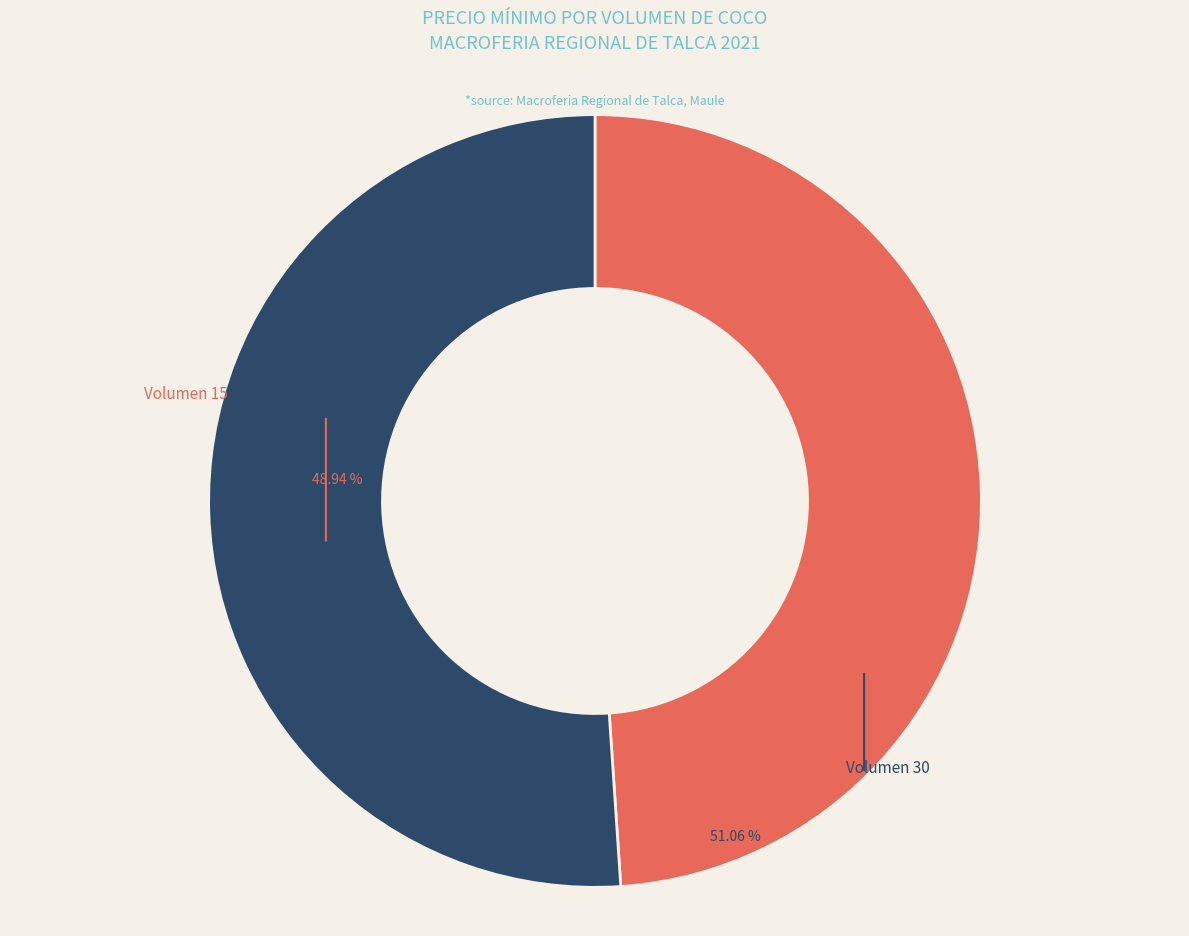

Does any single category account for the majority?

Yes